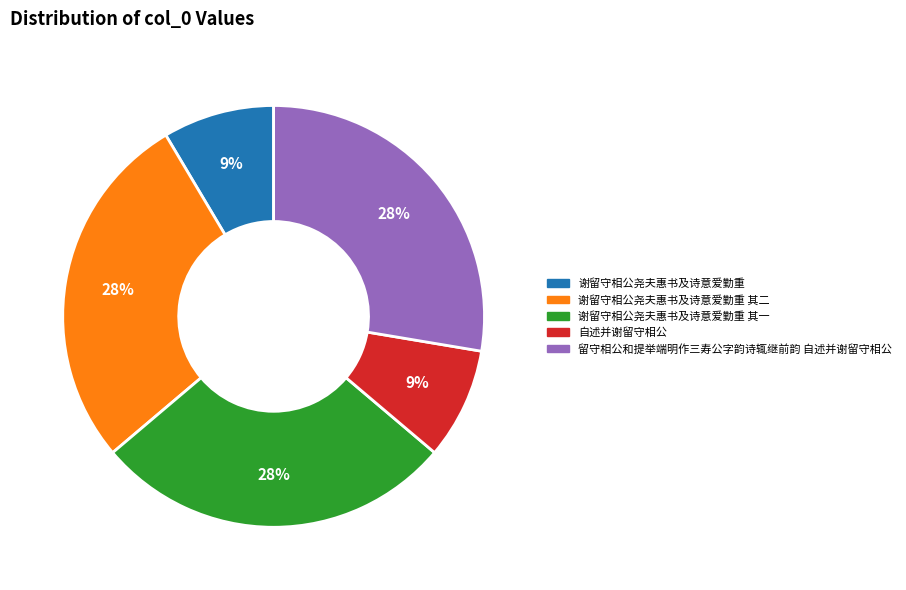

Does any single category account for the majority?

No